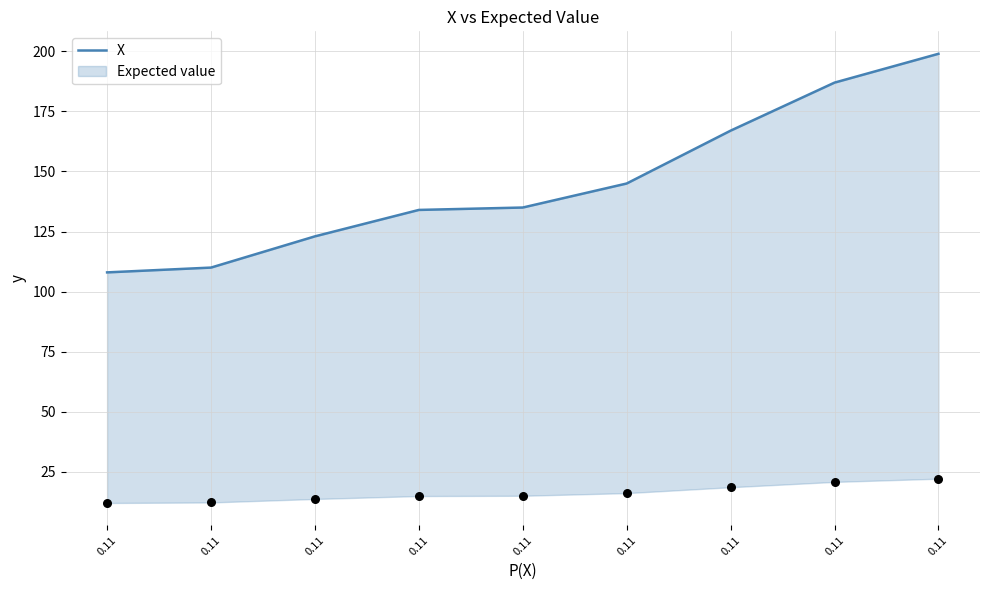

What is the ratio of the value at 0.11 to the value at 0.11?

1.5